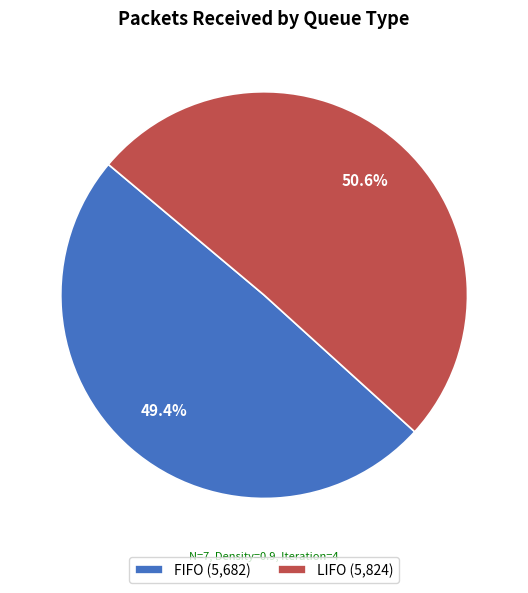

To the nearest percent, what portion does LIFO represent?

51%